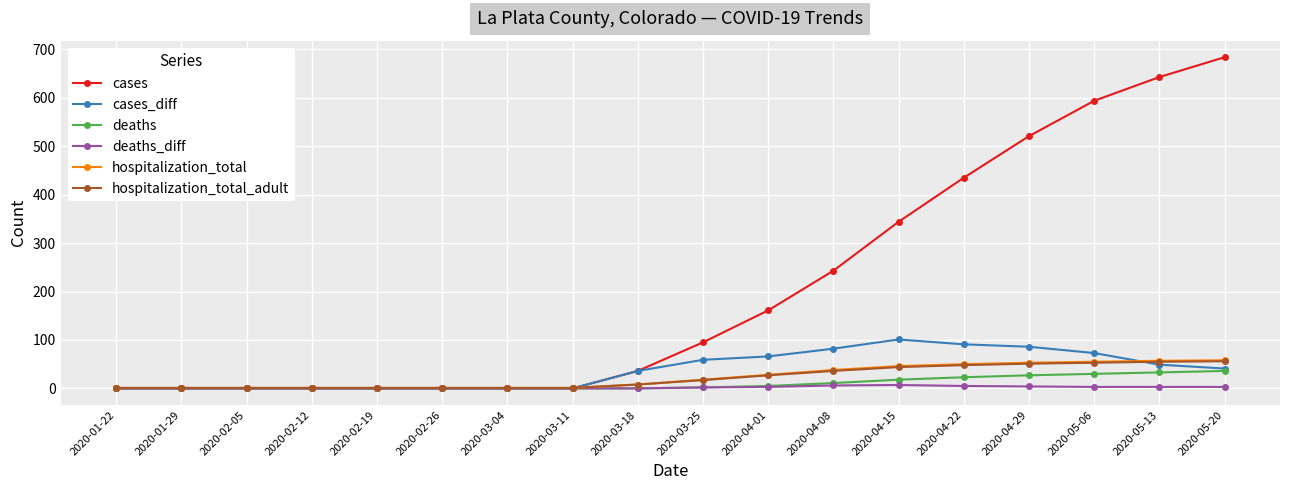

Is it true that deaths equals 36 at 2020-05-20?

True